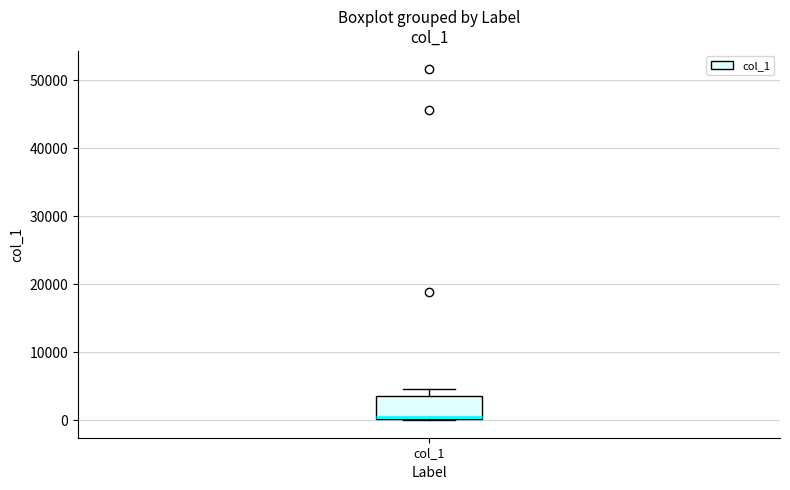

Read this box plot against the y-axis: the position of the median line, the range covered by the box, and the ends of both whiskers. The values are not printed on the chart, so give them approximately, as read against the axis.

median 1000, box 0 to 4000, whiskers 0 to 5000